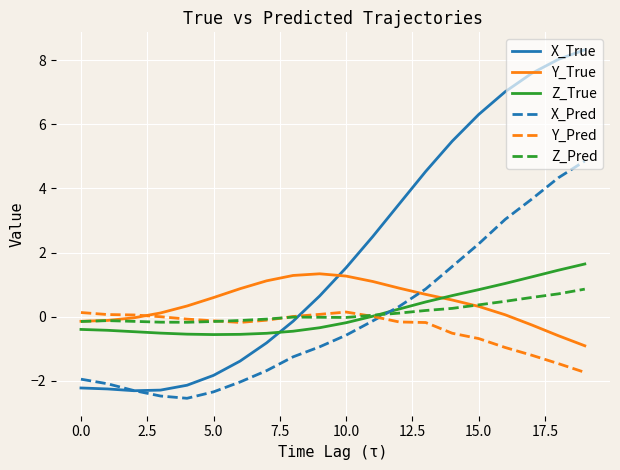

What is the highest value of the Z_Pred series?

0.9